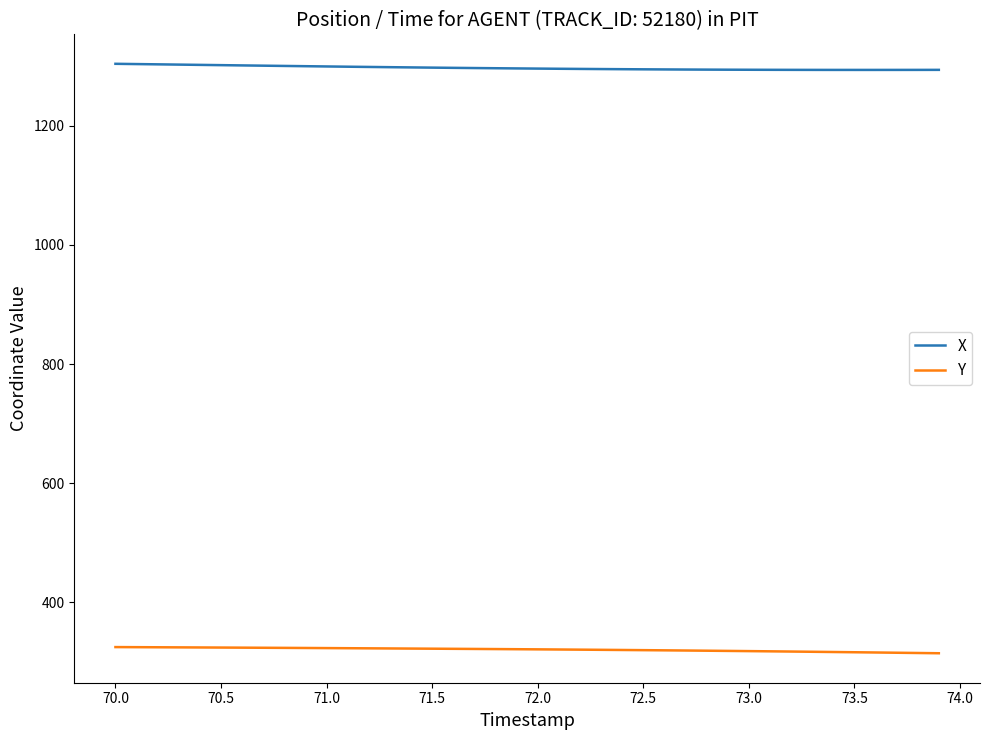

Which series has the largest total across all categories?

X